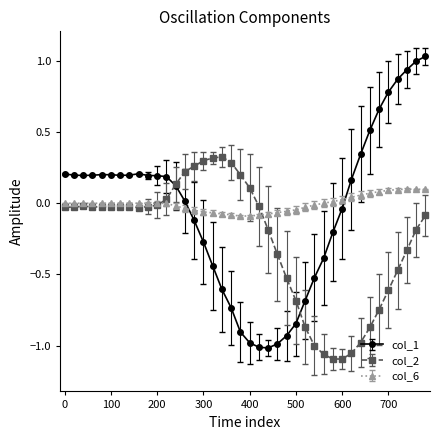

True or false: col_6 and col_1 cross at least once.

True